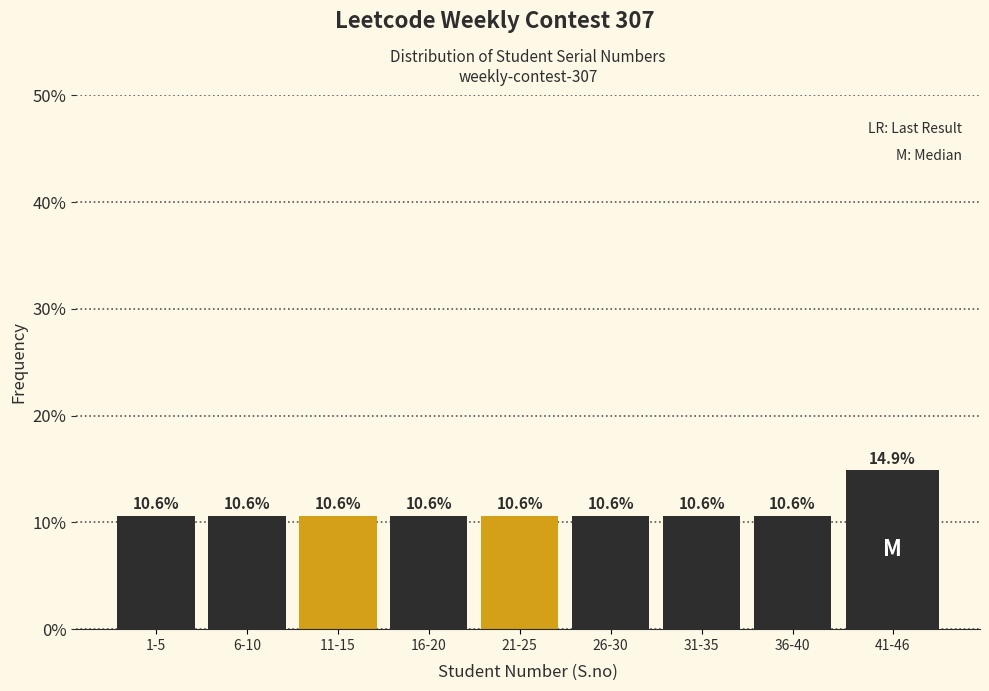

Reading right to left, what are all the values shown in this chart?

41-46=14.9	36-40=10.6	31-35=10.6	26-30=10.6	21-25=10.6	16-20=10.6	11-15=10.6	6-10=10.6	1-5=10.6